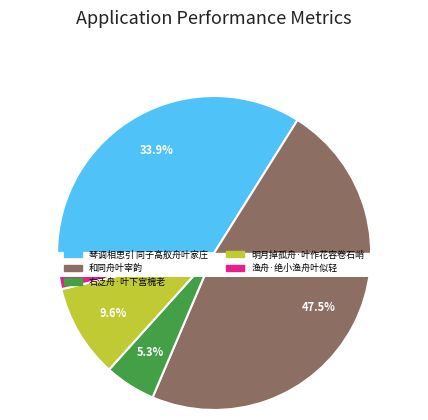

What is the smallest slice in the pie chart?

渔舟·绝小渔舟叶似轻